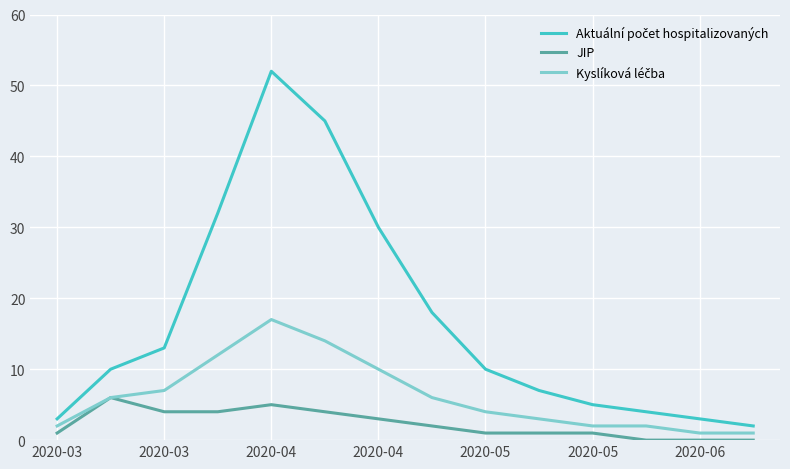

How many lines are shown in the chart?

3